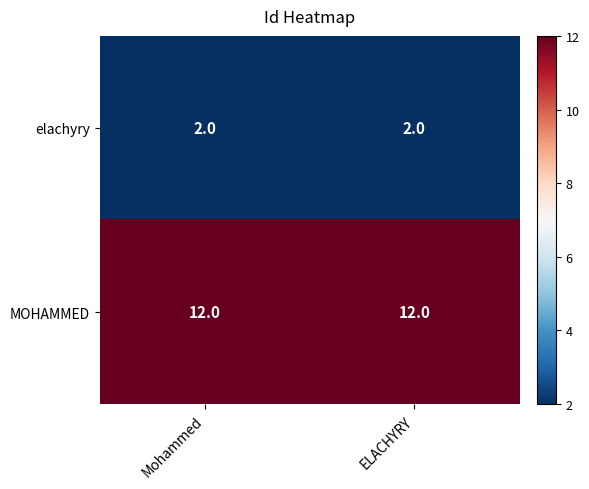

What is the sum of the MOHAMMED values at ELACHYRY and Mohammed?

24